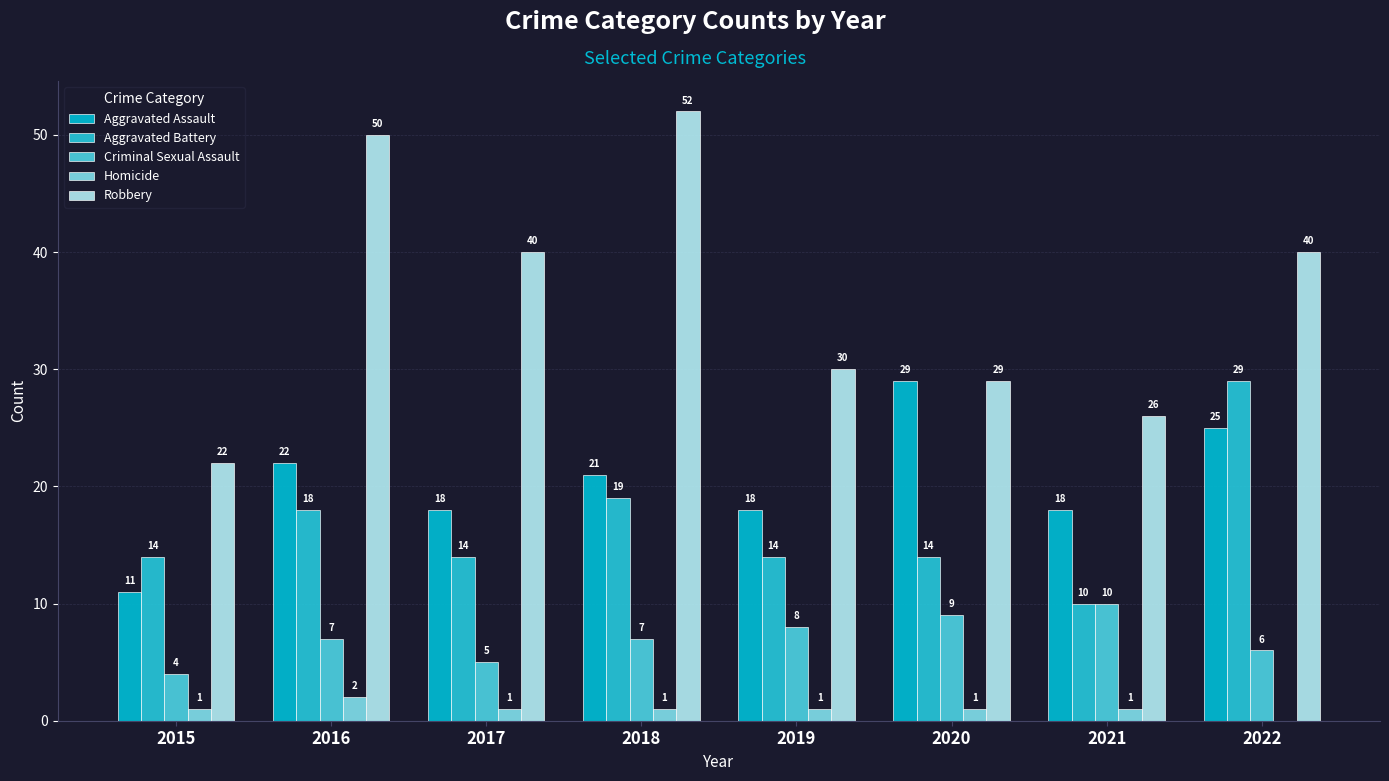

How many series are shown in this chart?

5